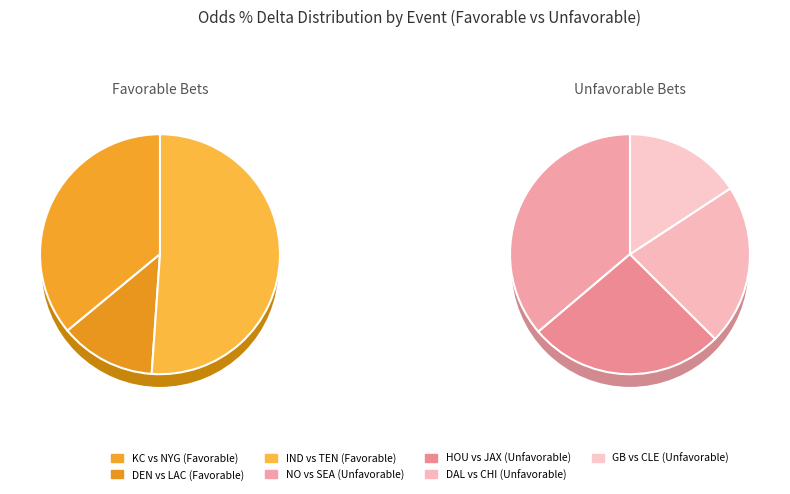

To the nearest percent, what is the average slice percentage?

14%